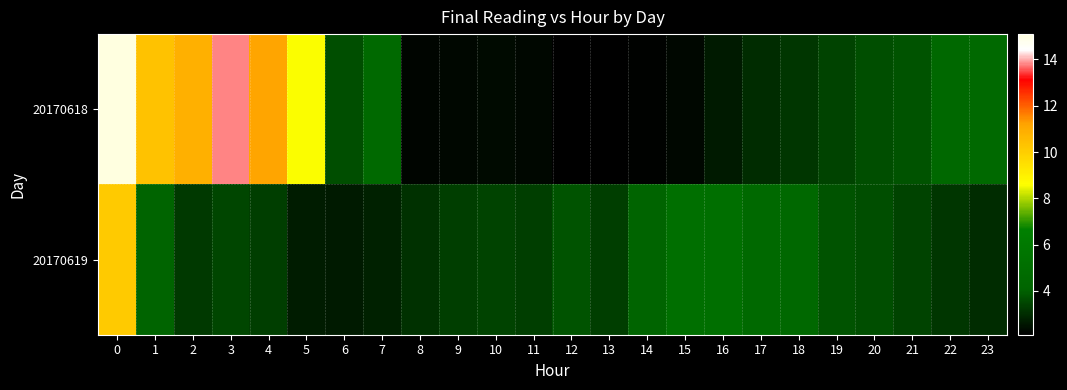

Rank the series by their maximum value, from highest to lowest.

20170618, 20170619